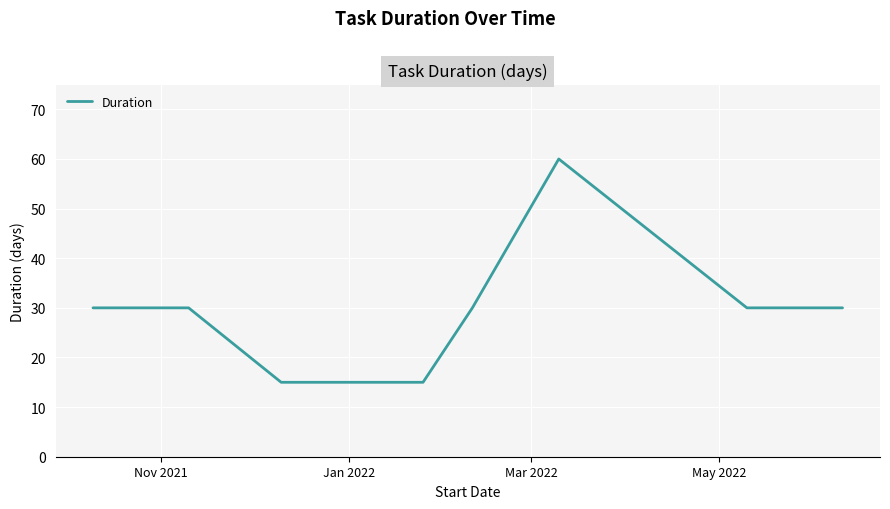

Reading left to right, list all the values displayed in this chart.

30	30	15	15	15	15	30	60	30	30